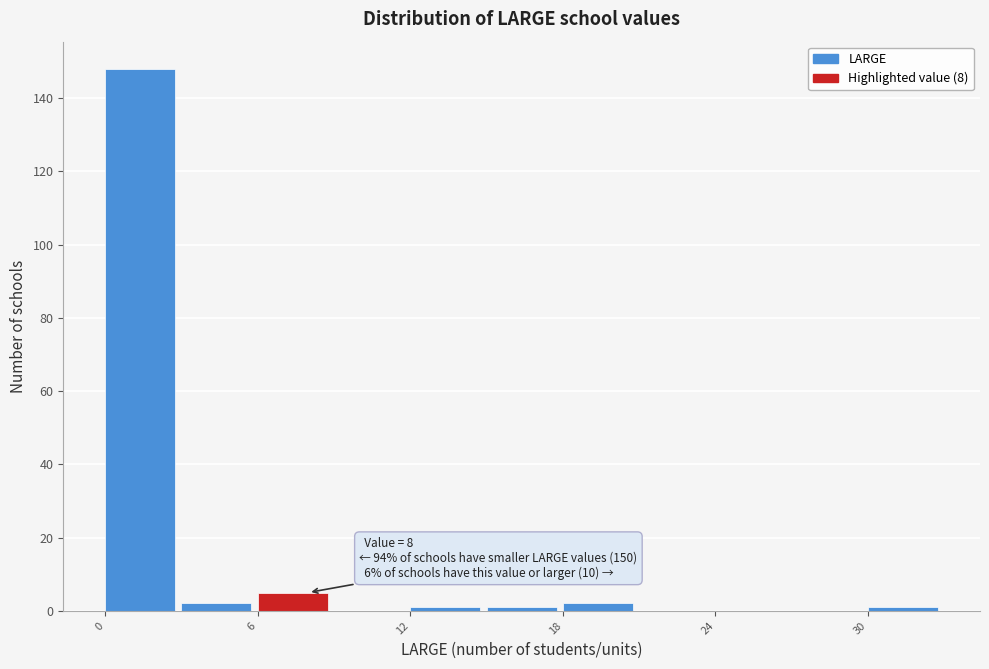

Around what value on the x-axis is the tallest bar? Give the approximate position of its centre, as read against the axis.

1